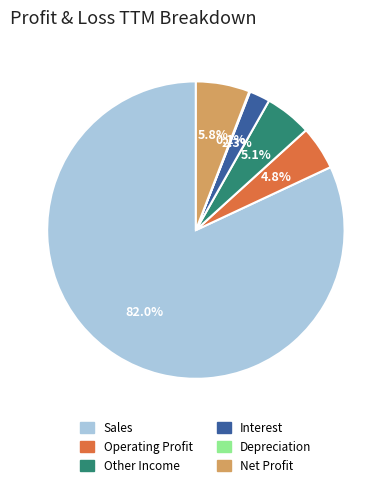

What is the ratio of the value at Net Profit to the value at Operating Profit?

1.2